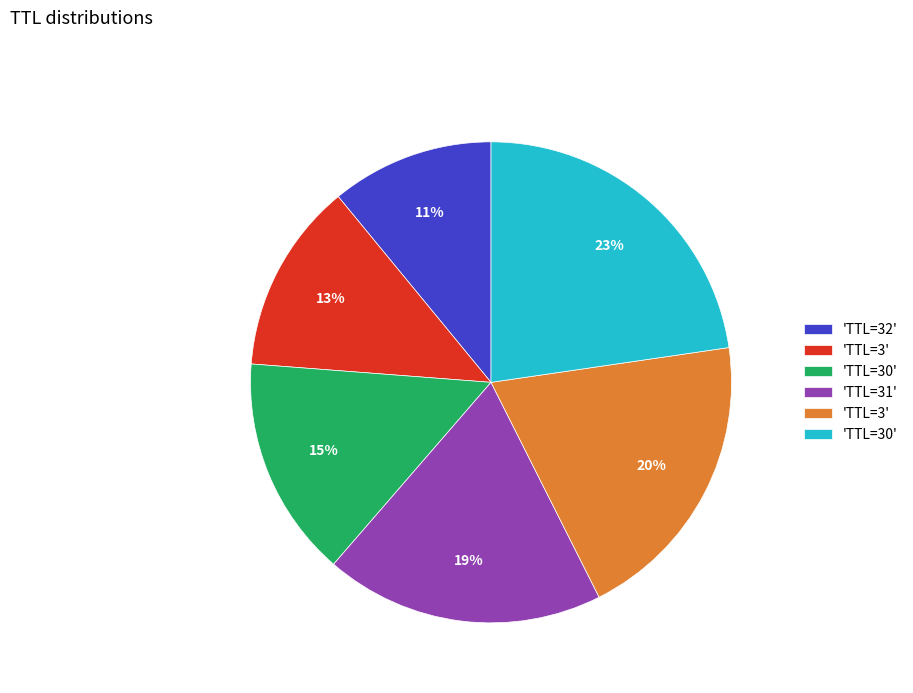

To the nearest percent, what is the average slice percentage?

17%